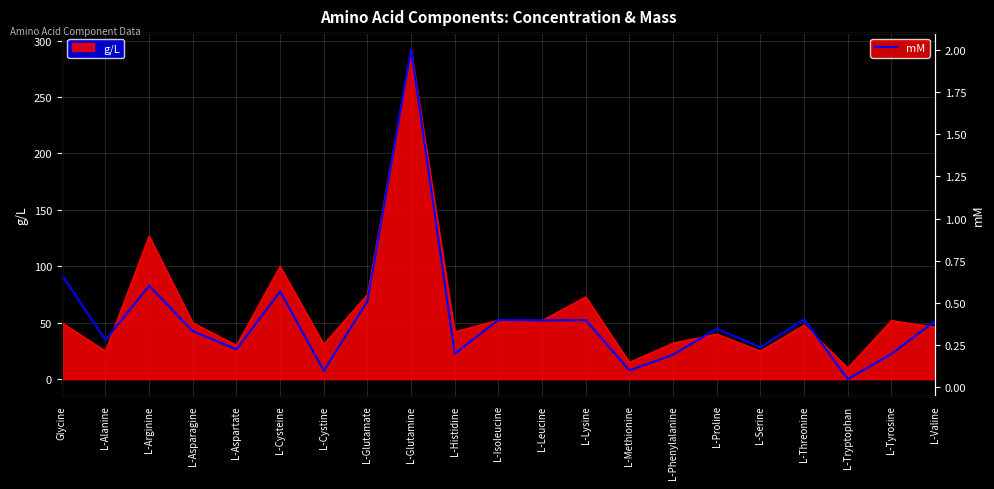

Reading right to left, transcribe all the data shown in this chart.

0.4	0.2	0.0	0.4	0.2	0.3	0.2	0.1	0.4	0.4	0.4	0.2	2.0	0.5	0.1	0.6	0.2	0.3	0.6	0.3	0.7